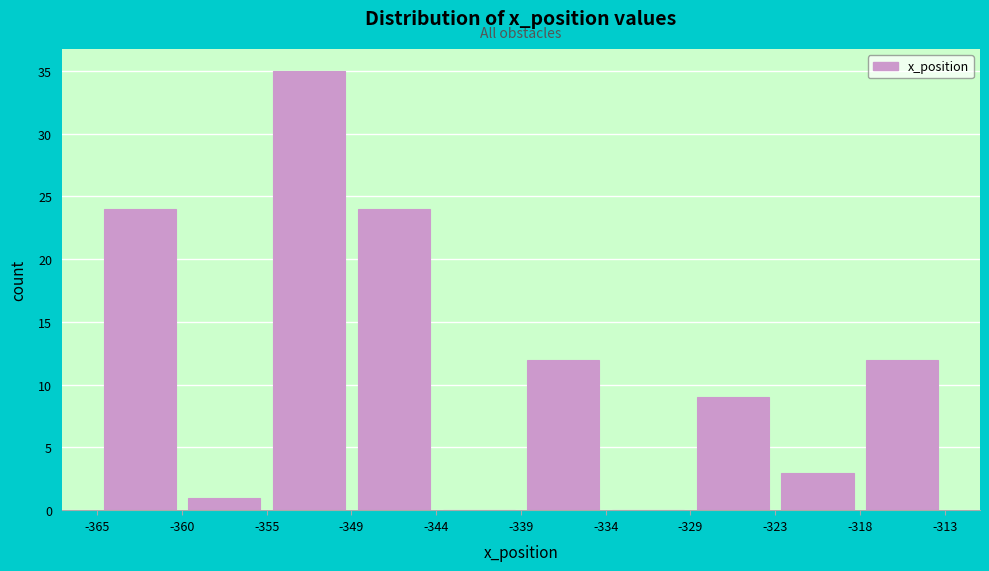

Reading left to right, transcribe this chart: for each bar, give the range it covers on the x-axis and its height. The values are not printed on the chart, so give them approximately, as read against the axis.

-365 to -360: 24
-360 to -355: 1
-355 to -349: 35
-349 to -344: 24
-344 to -339: 0
-339 to -334: 12
-334 to -329: 0
-329 to -323: 9
-323 to -318: 3
-318 to -313: 12